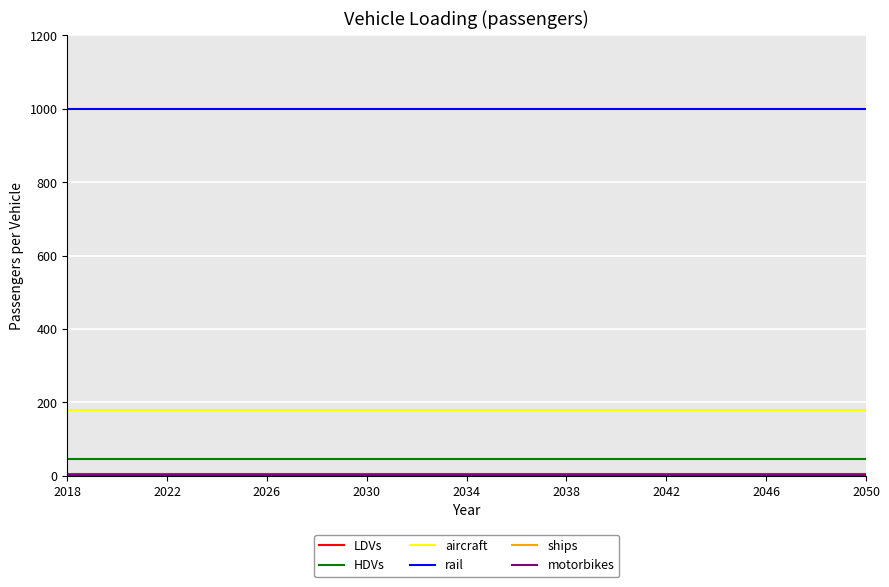

True or false: aircraft and rail intersect in this chart.

False